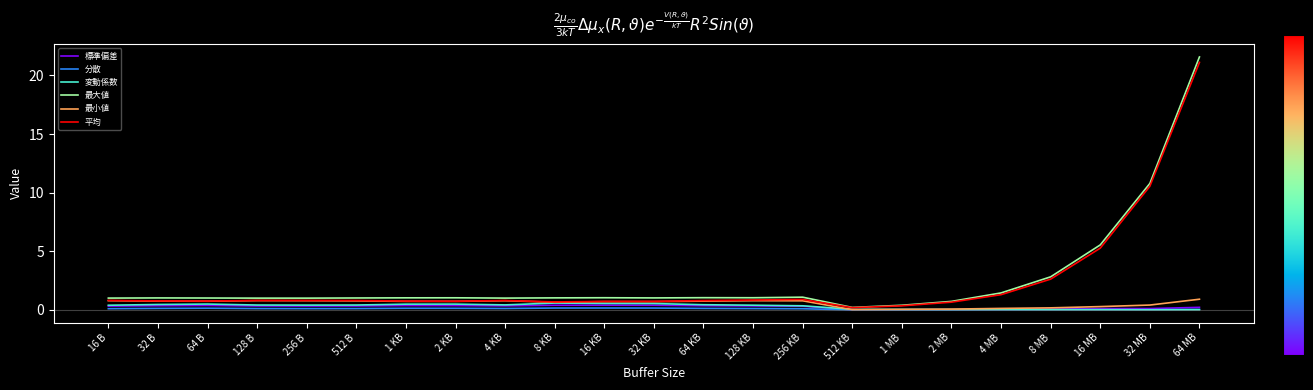

What is the difference between the second highest and second lowest values in the 分散 series?

0.2